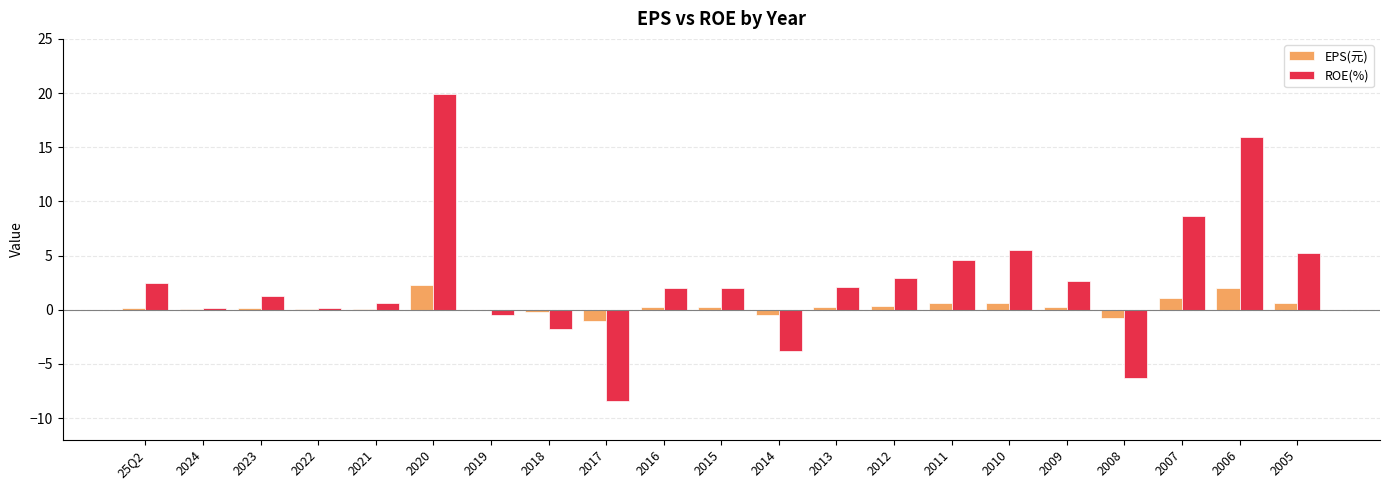

What is the sum of the ROE(%) values at 2012 and 2014?

-0.8